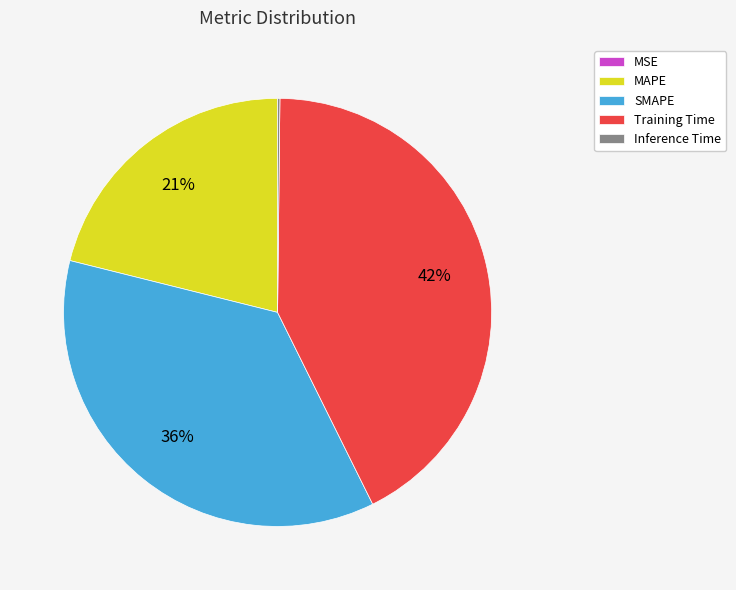

Which has a higher value, SMAPE or MAPE?

SMAPE